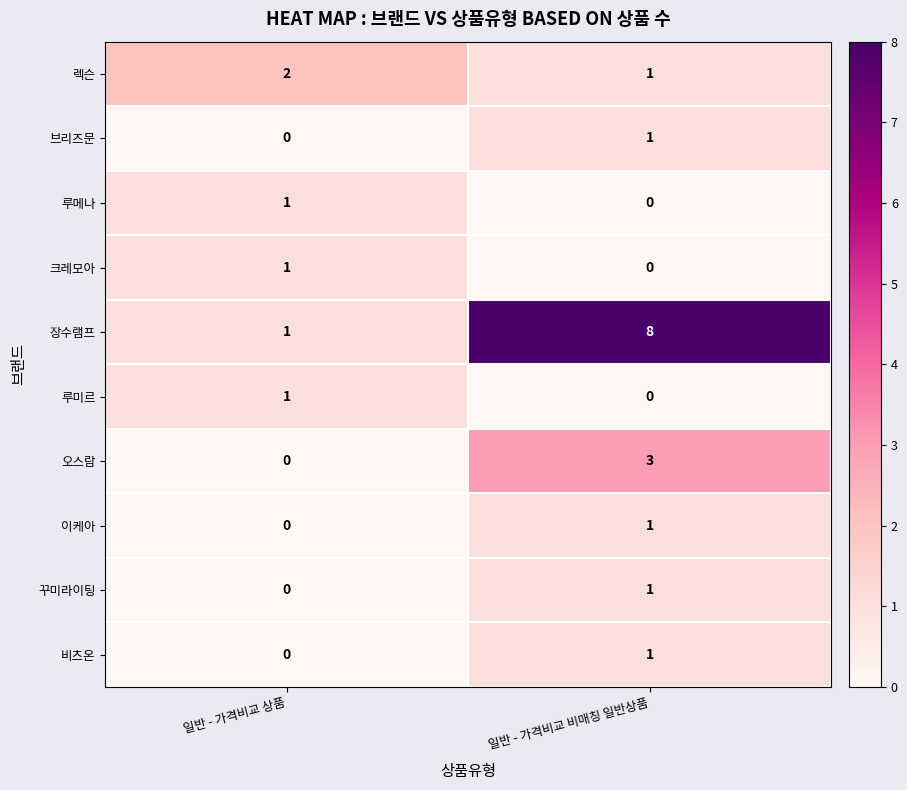

At which label is 비츠온 closest to 0?

일반 - 가격비교 상품